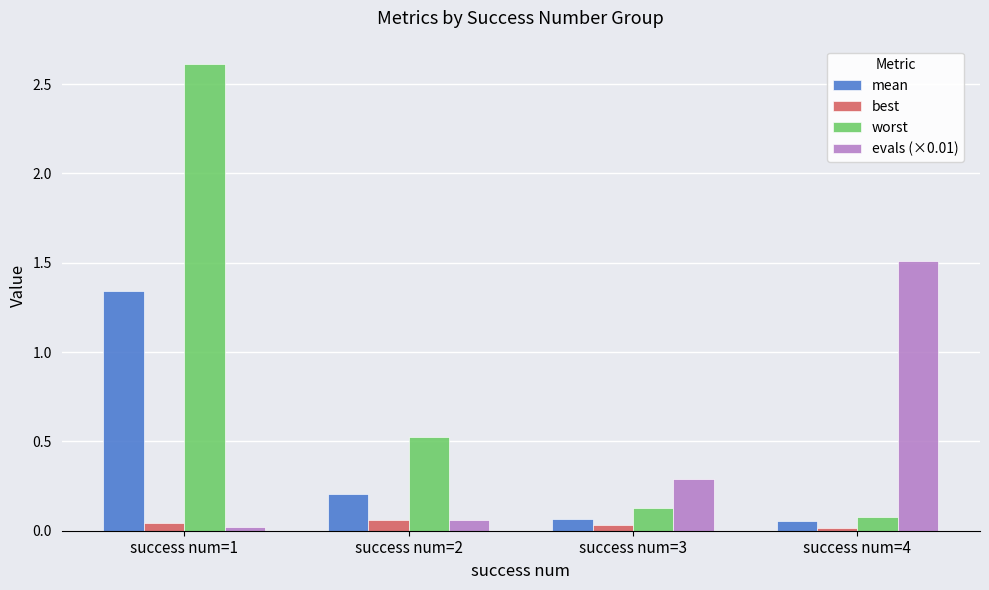

What is the value of the evals (×0.01) bar at the 4th from the left?

1.5